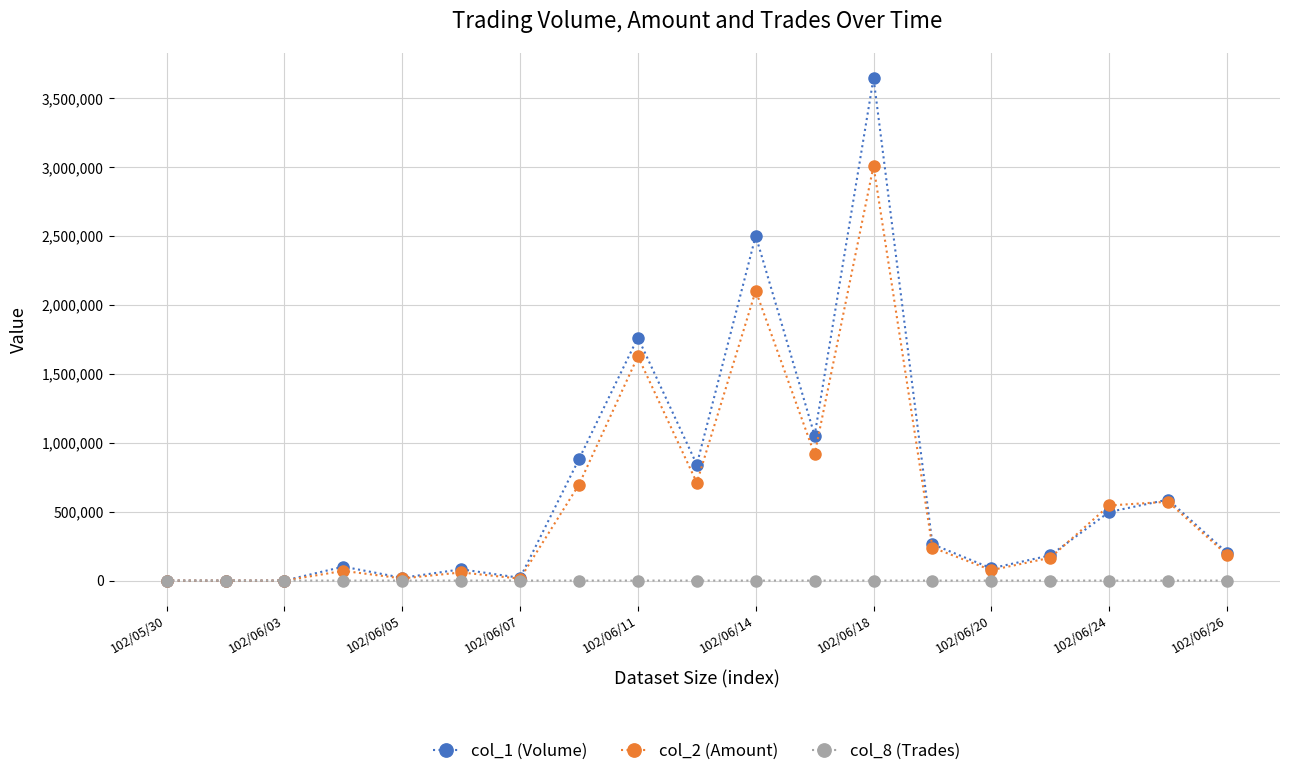

Count the number of data series in this chart.

3